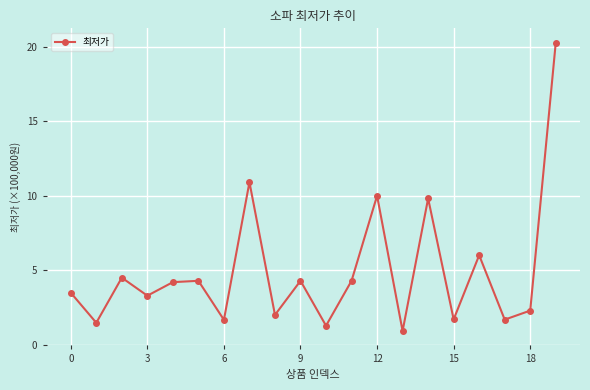

How many lines are shown in the chart?

1